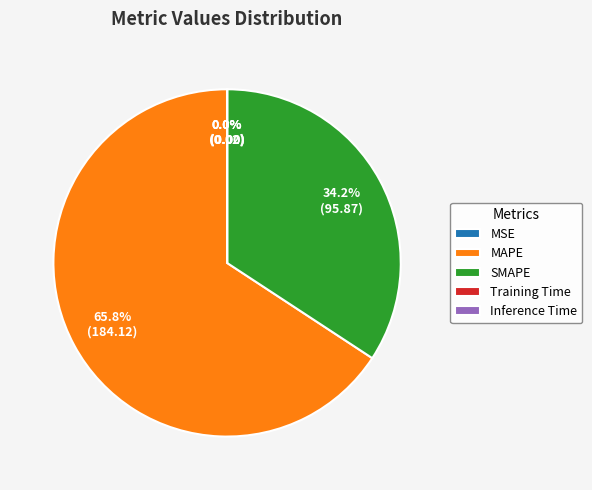

What portion of the pie excludes SMAPE?

65.8%